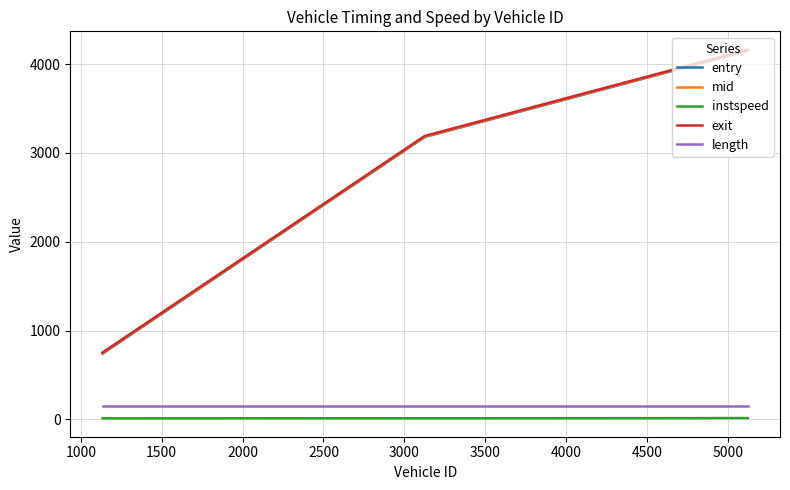

What is the maximum value shown in the chart?

4161.5